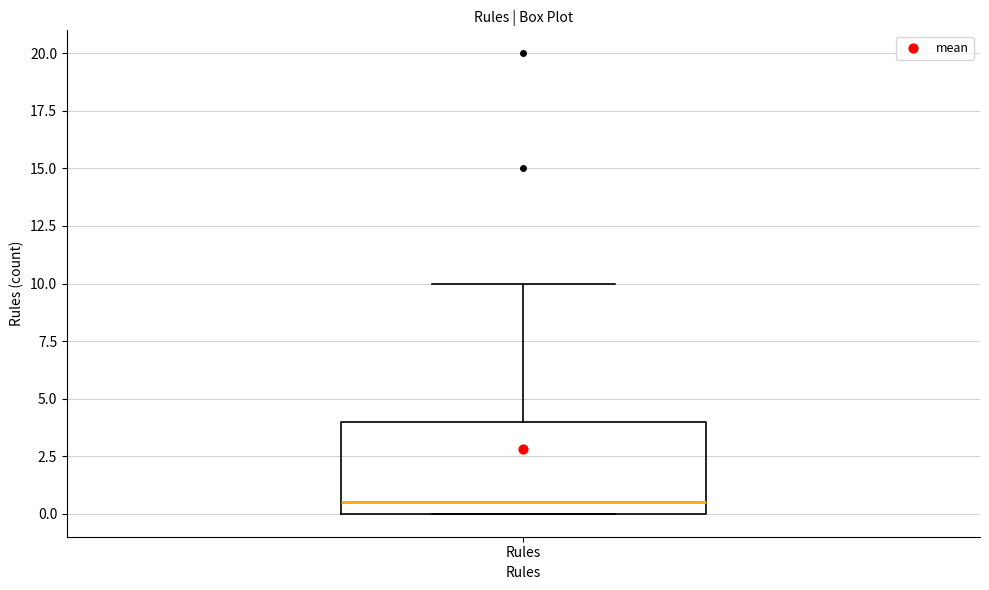

Where is the lower edge of the box for Rules on the y-axis? The values are not printed on the chart, so give them approximately, as read against the axis.

0.0